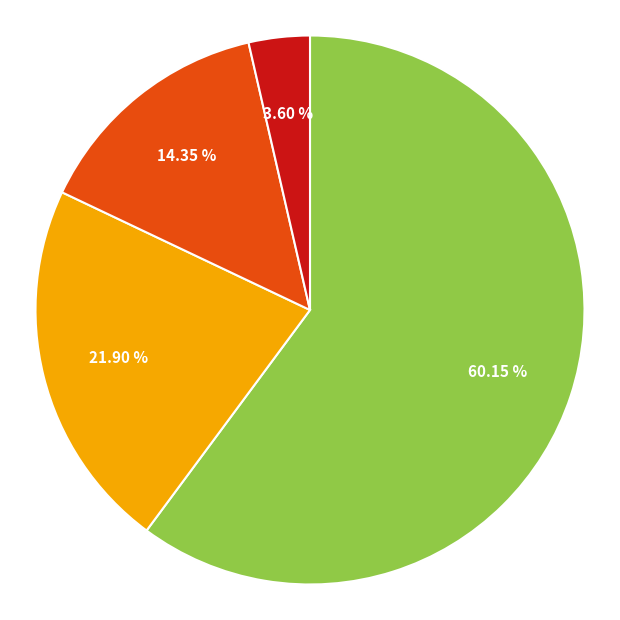

Does any single category account for the majority?

Yes